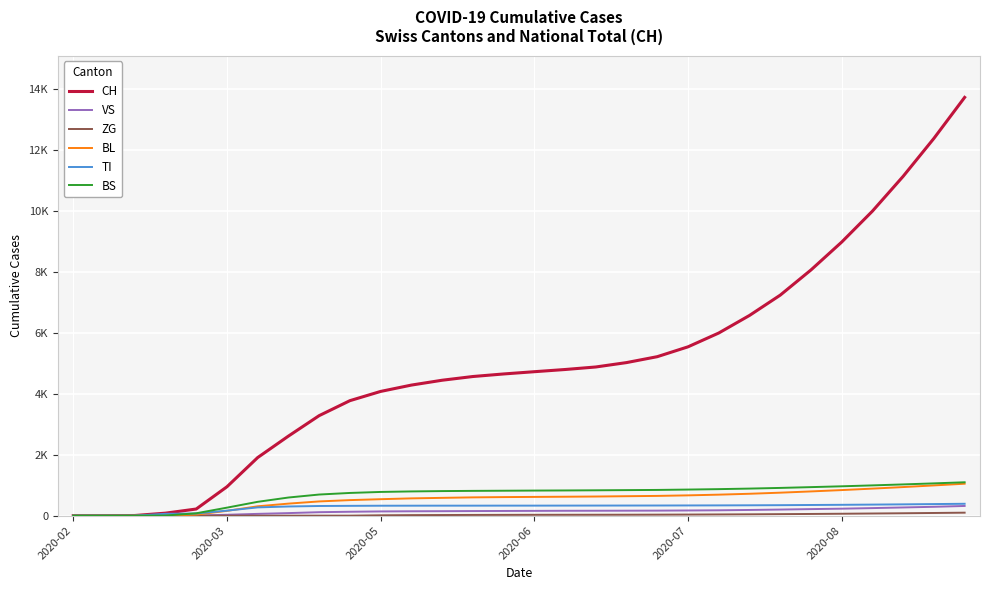

Is this an area chart (filled region under the line)?

No